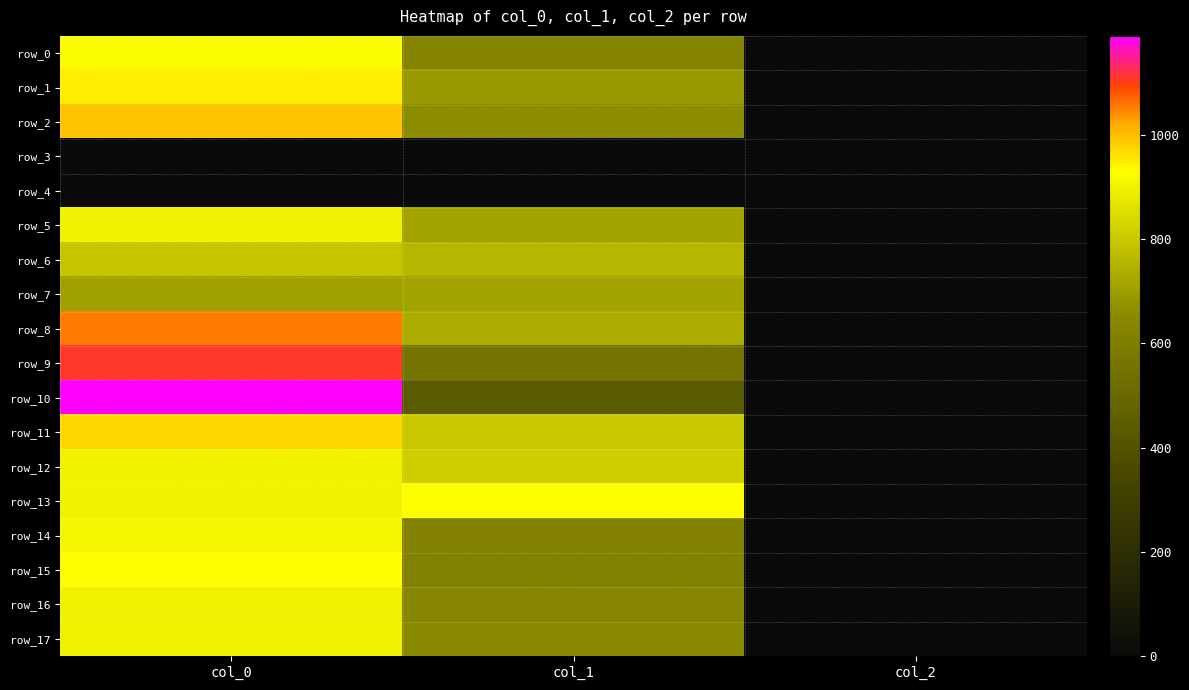

How many series are shown in this chart?

18